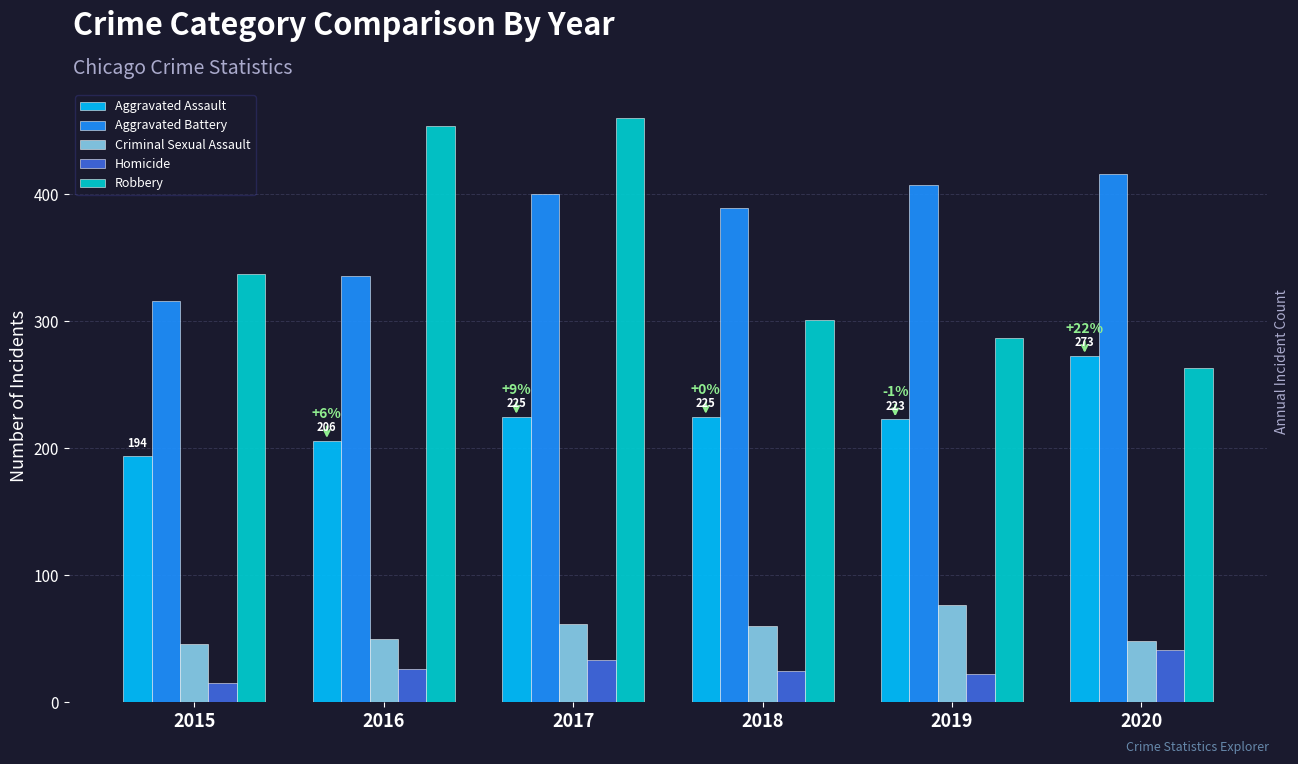

What is the minimum value for Robbery?

263